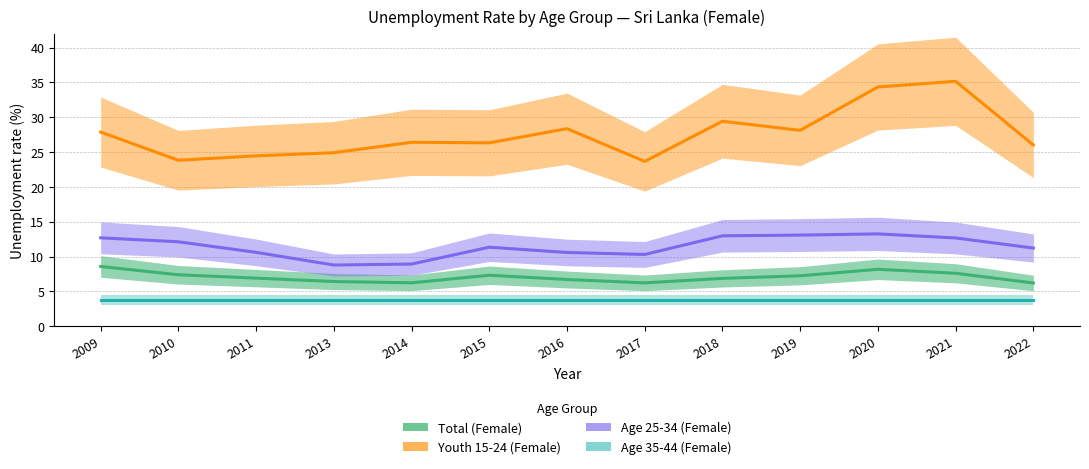

Rank the series by their maximum value, from highest to lowest.

Youth 15-24 (Female), Age 25-34 (Female), Total (Female), Age 35-44 (Female)